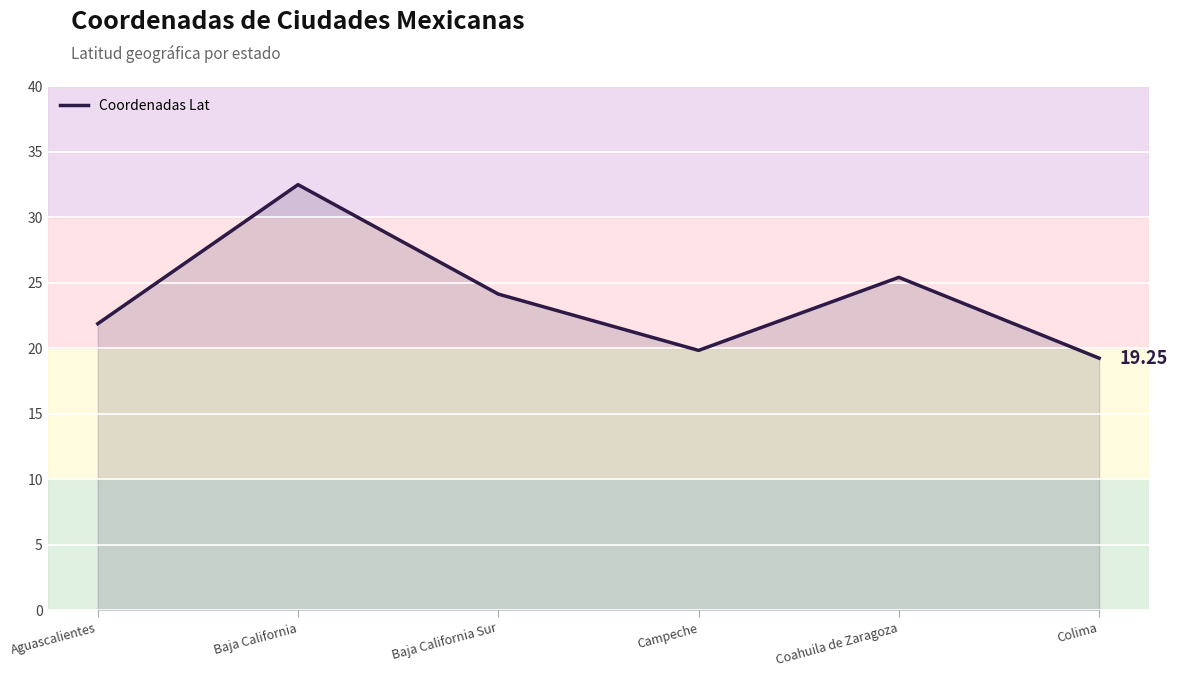

How many values are below 24?

3